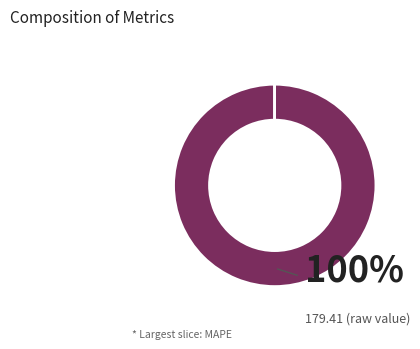

To the nearest percent, what is the difference between the largest and smallest slice percentages?

100%